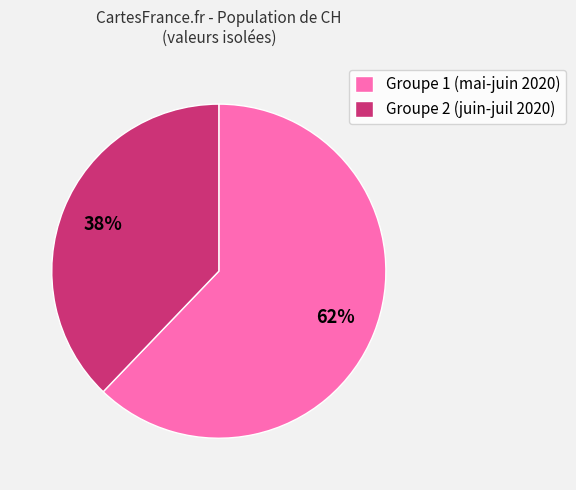

True or false: Groupe 2 (juin-juil 2020) accounts for 31% of the total.

False